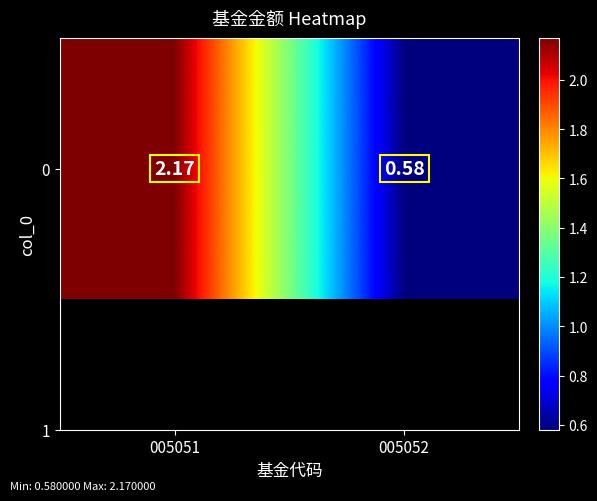

How many values exceed 2?

1